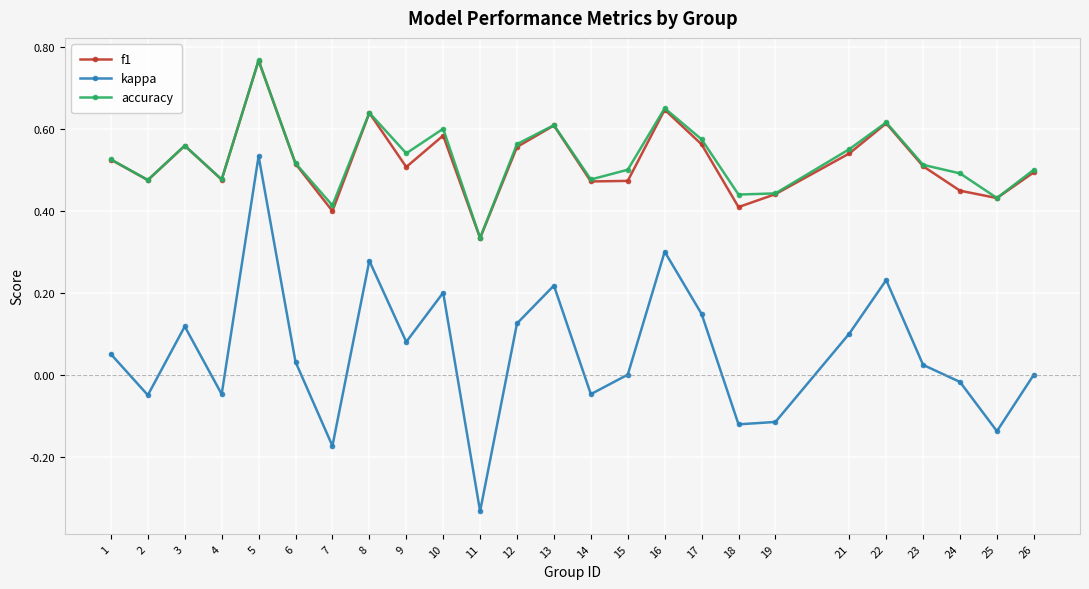

True or false: f1 and kappa cross at least once.

False